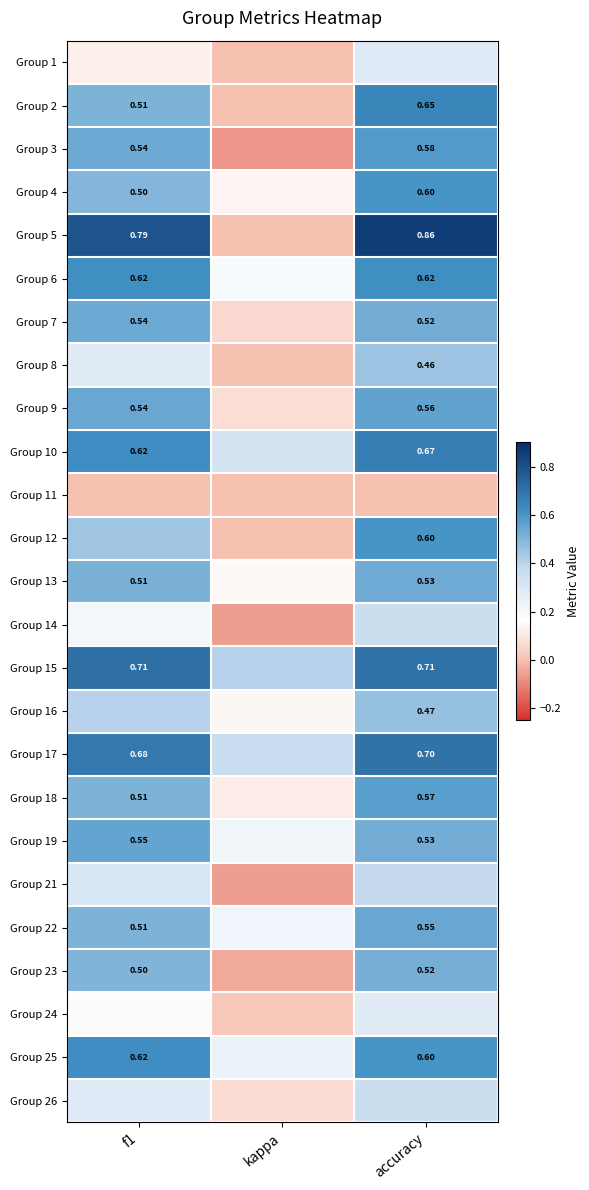

What is the greatest value displayed?

0.9